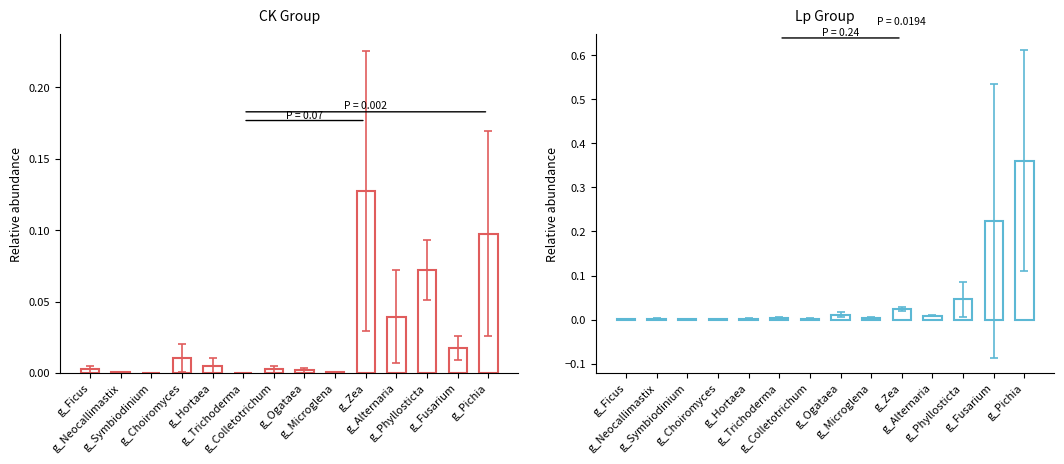

What is the label of the 13th bar from the right?

g_Neocallimastix